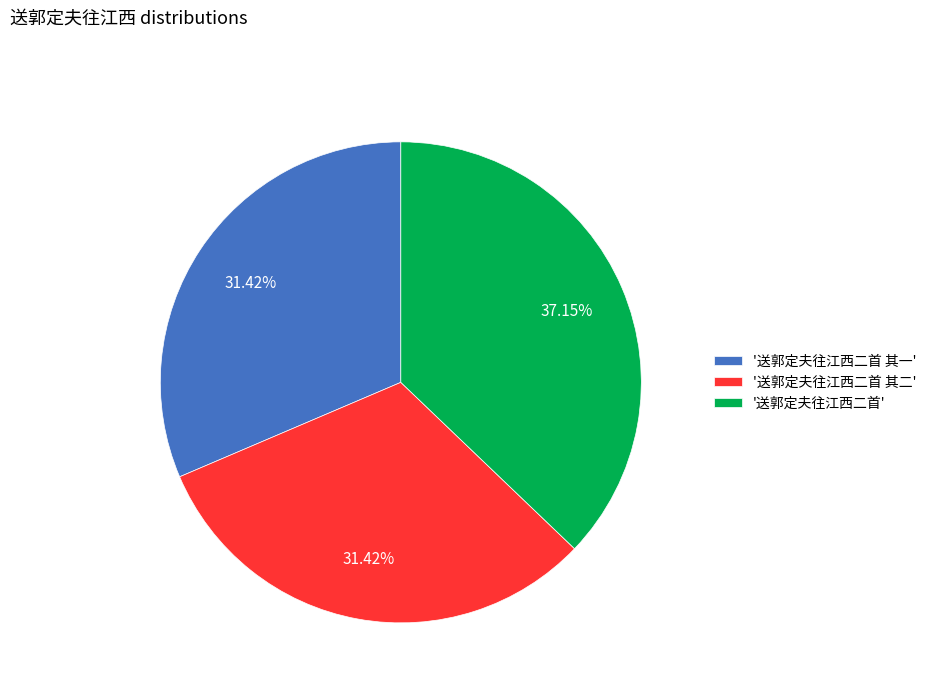

Which category has the biggest portion of the pie?

'送郭定夫往江西二首'